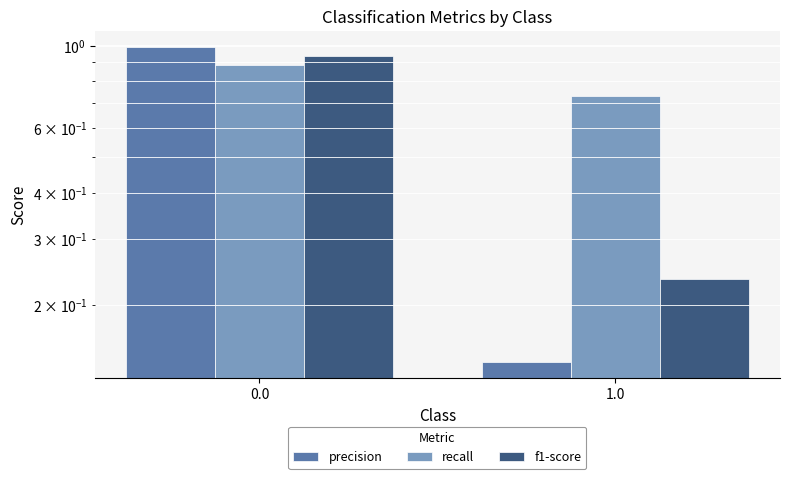

Is it true that recall equals 0.4 at 1.0?

False